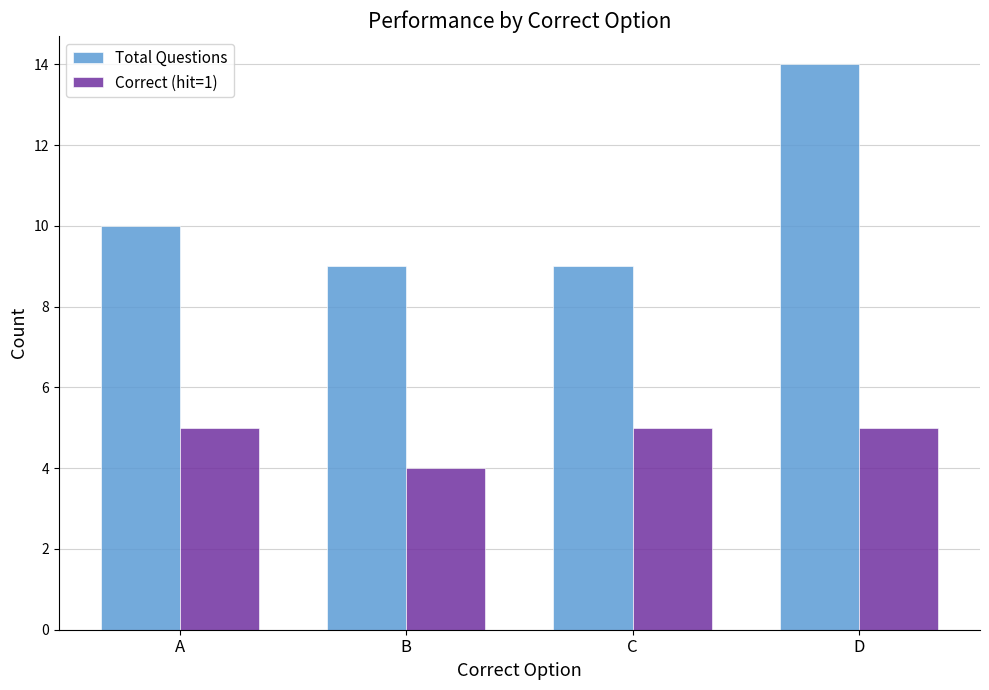

Reading left to right, what are all the values shown in this chart?

Total Questions: A=10	B=9	C=9	D=14
Correct (hit=1): A=5	B=4	C=5	D=5